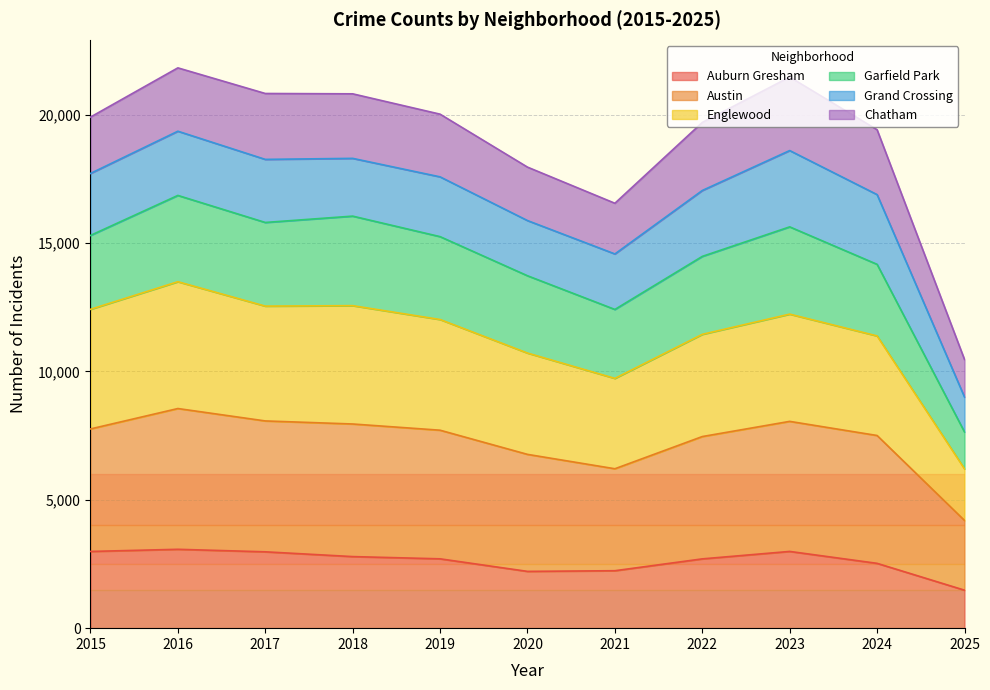

Where is the first local maximum for Auburn Gresham?

2016